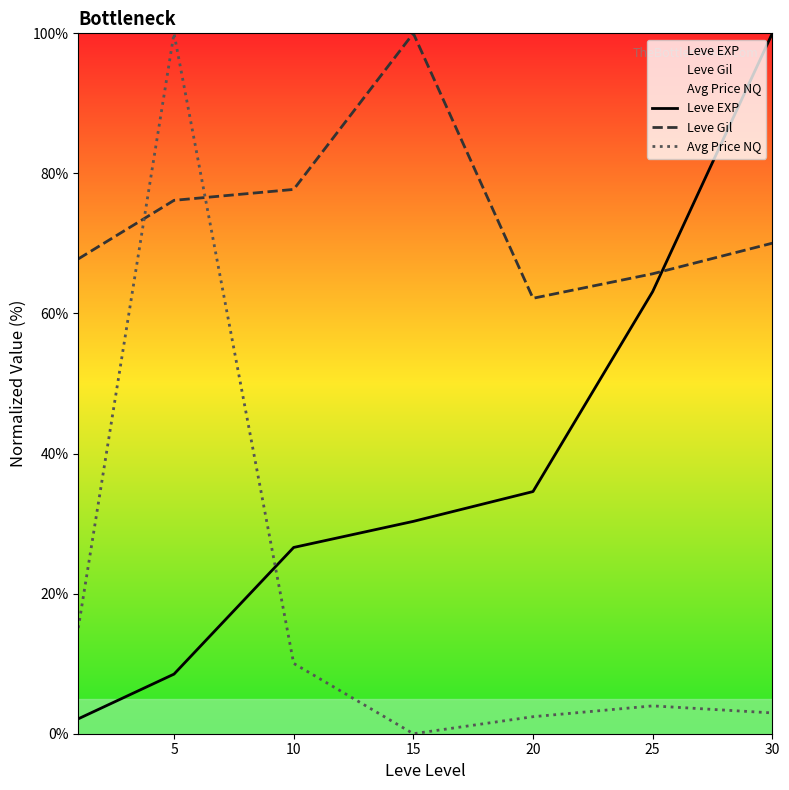

Rank the series by their maximum value, from highest to lowest.

Leve EXP, Leve Gil, Avg Price NQ